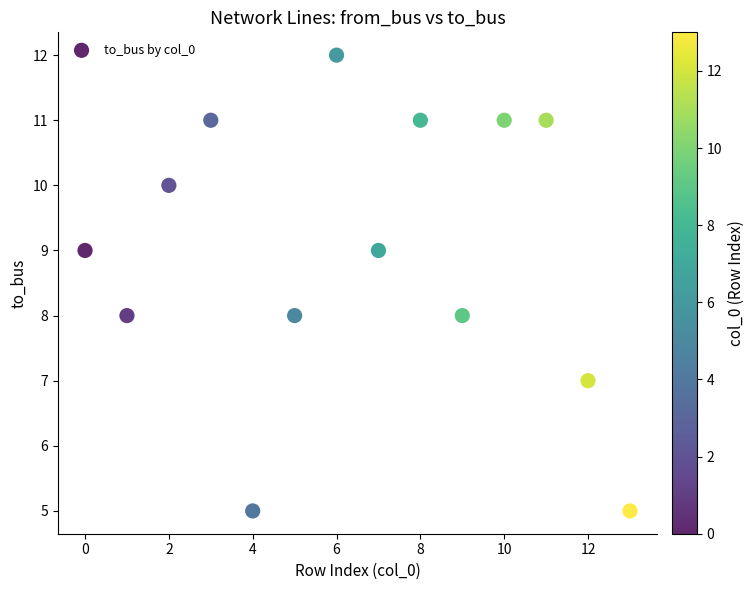

What is the range of Y values (max minus min)?

7